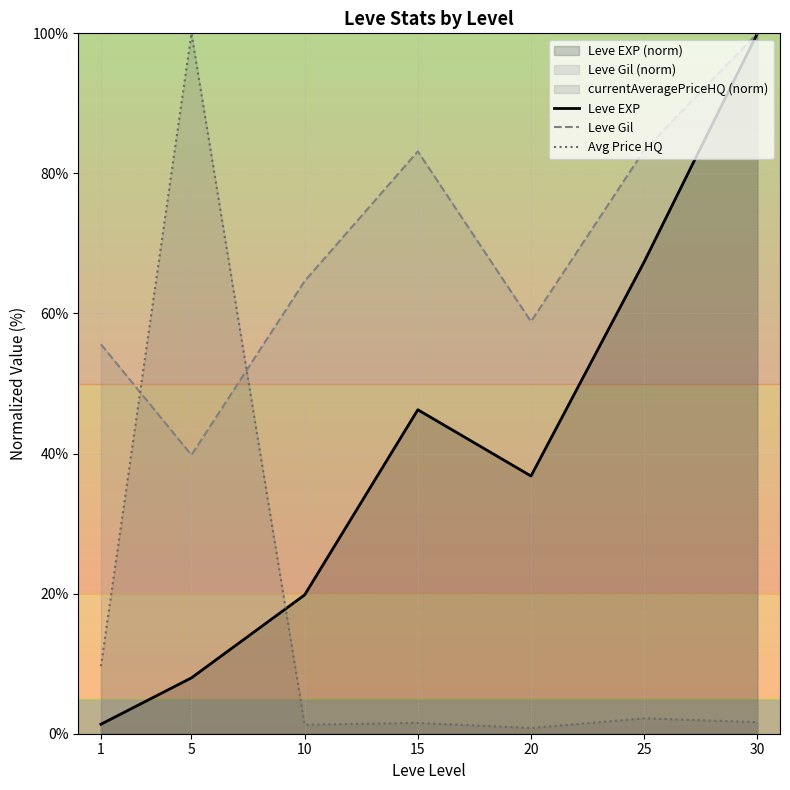

Reading left to right, transcribe all the data shown in this chart.

Leve EXP: 1=1.4	5=8.0	10=19.8	15=46.3	20=36.8	25=67.4	30=100.0
Leve Gil: 1=55.6	5=39.8	10=64.6	15=83.1	20=58.8	25=83.3	30=100.0
Avg Price HQ: 1=9.6	5=100.0	10=1.3	15=1.5	20=0.8	25=2.2	30=1.7